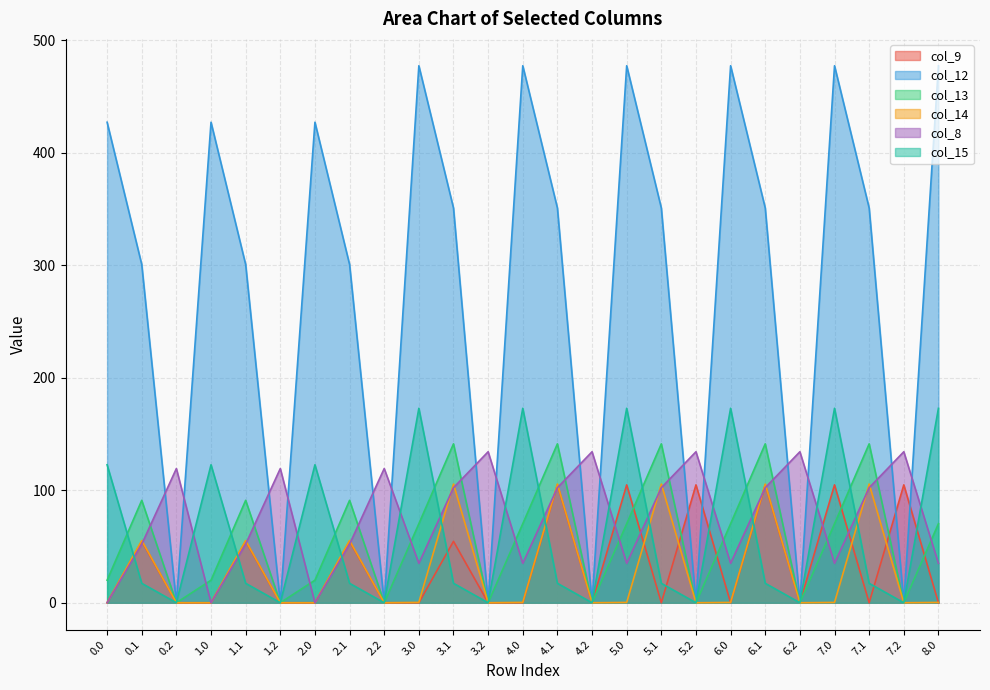

True or false: col_9 and col_15 intersect in this chart.

True